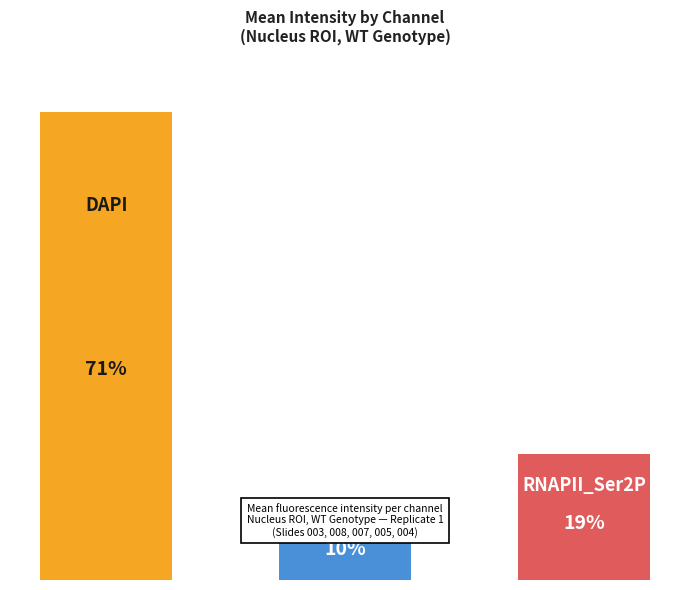

What is the maximum value for DAPI?

1500.1